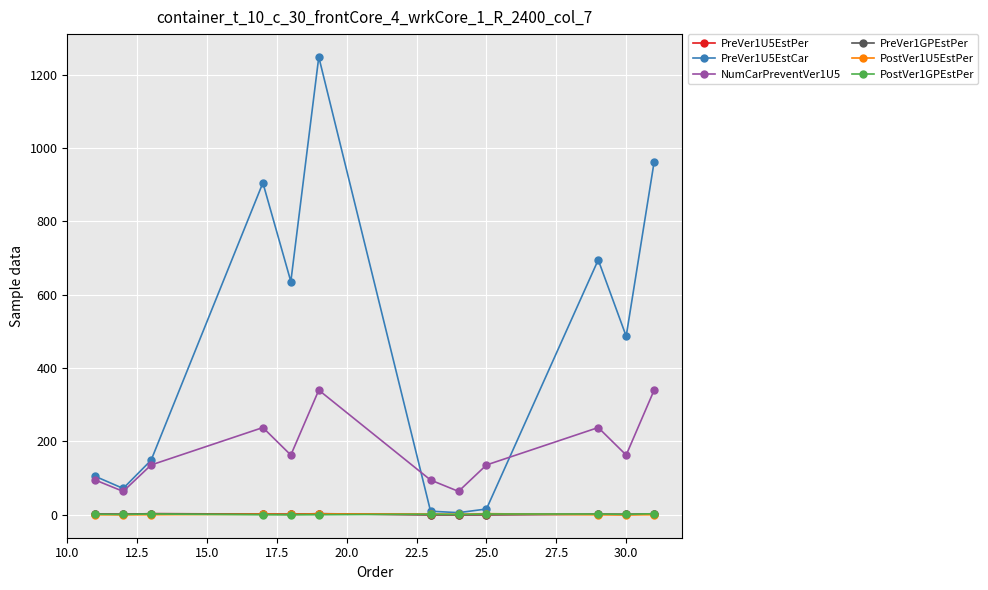

How many distinct data groups are displayed?

6